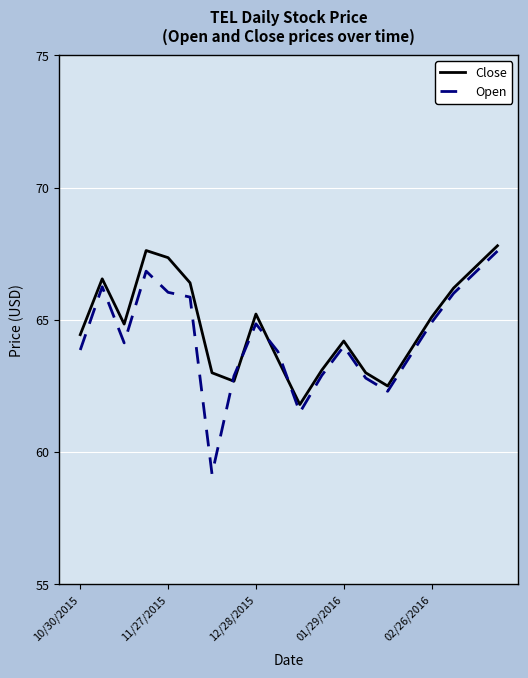

What is the minimum value for Open?

59.2